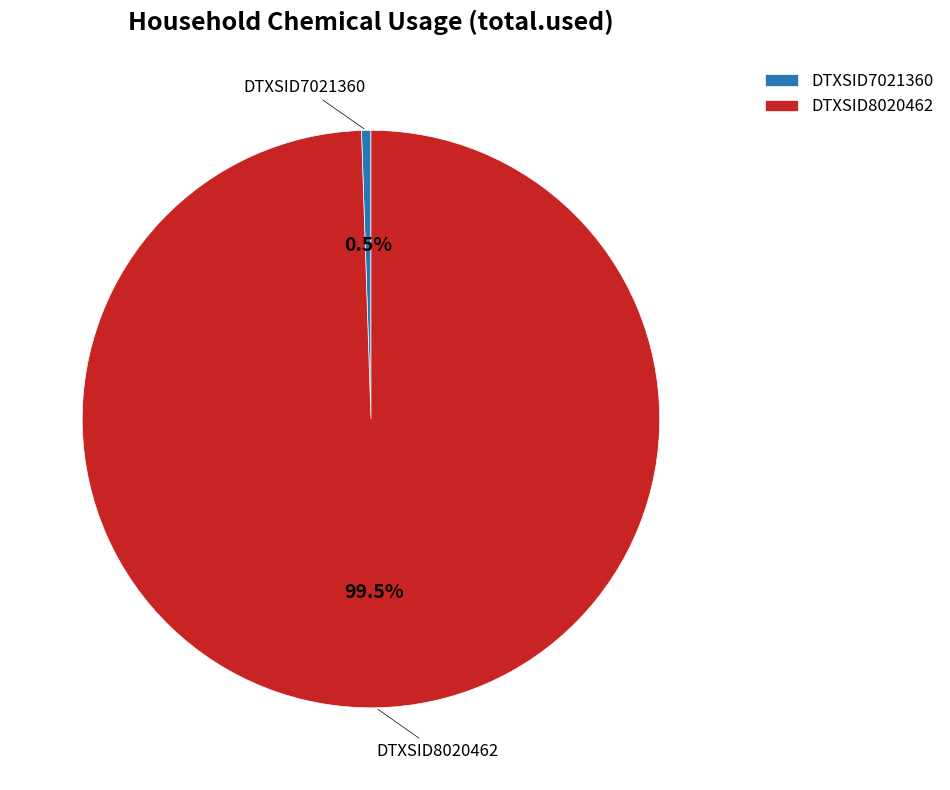

Between DTXSID7021360 and DTXSID8020462, which is larger?

DTXSID8020462